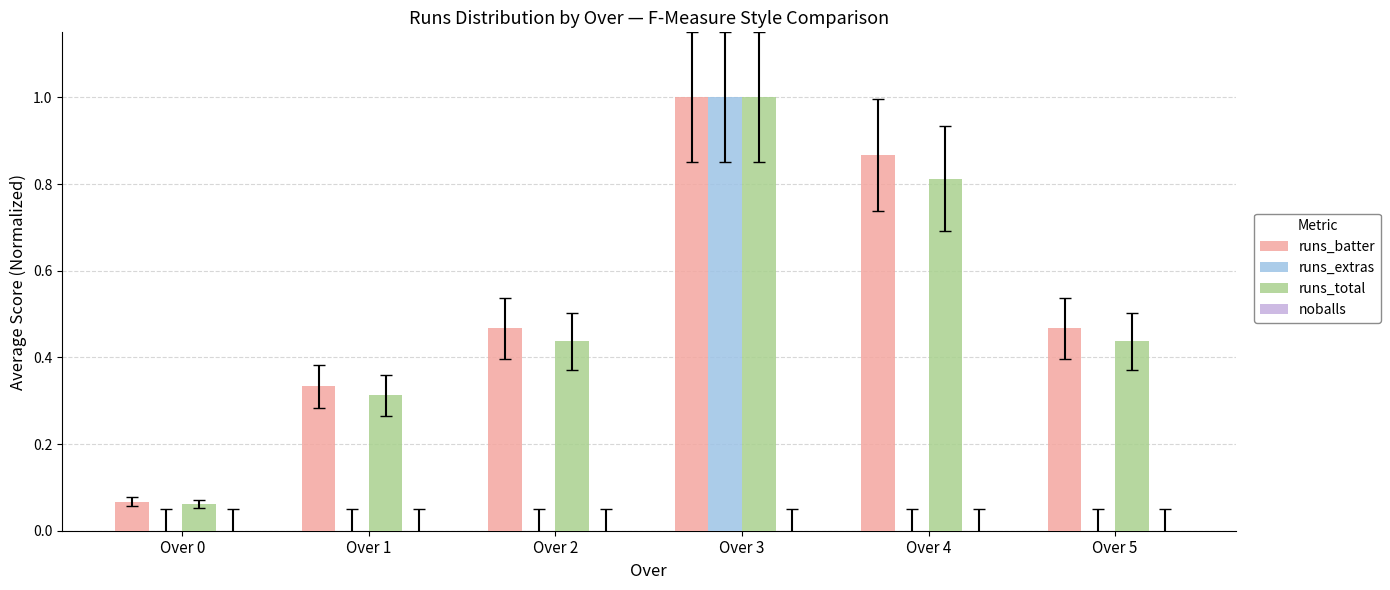

What is the sum of all runs_extras values?

1.0